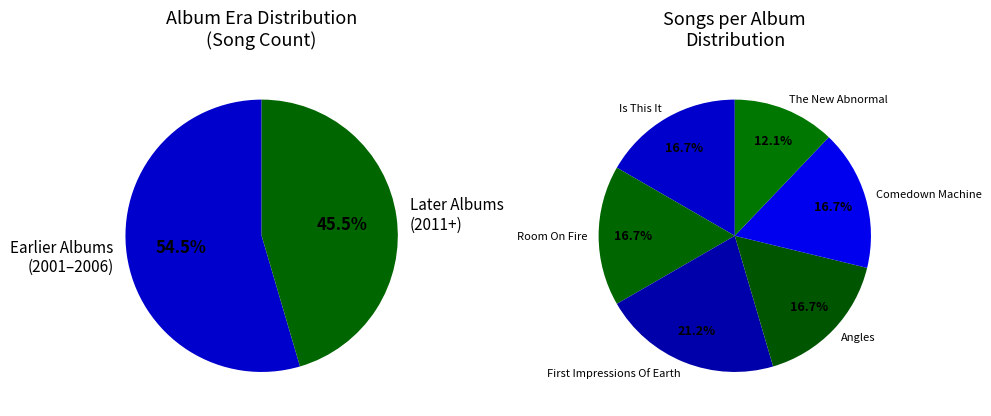

The Room On Fire slice represents 23% of the pie. True or false?

False